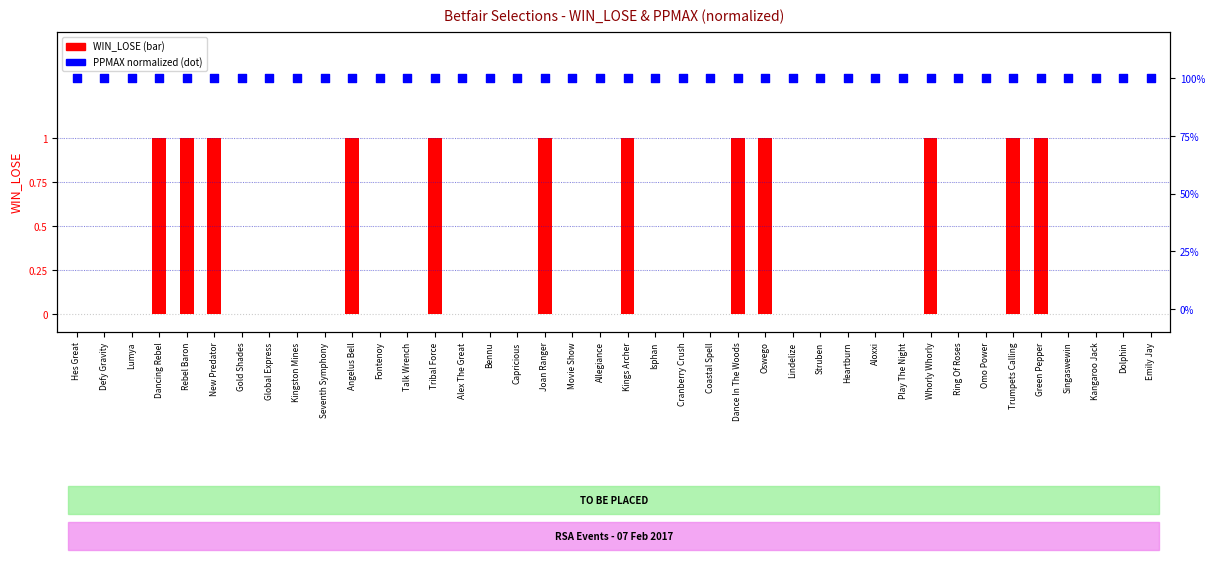

Which series has the largest total across all categories?

PPMAX (normalized)